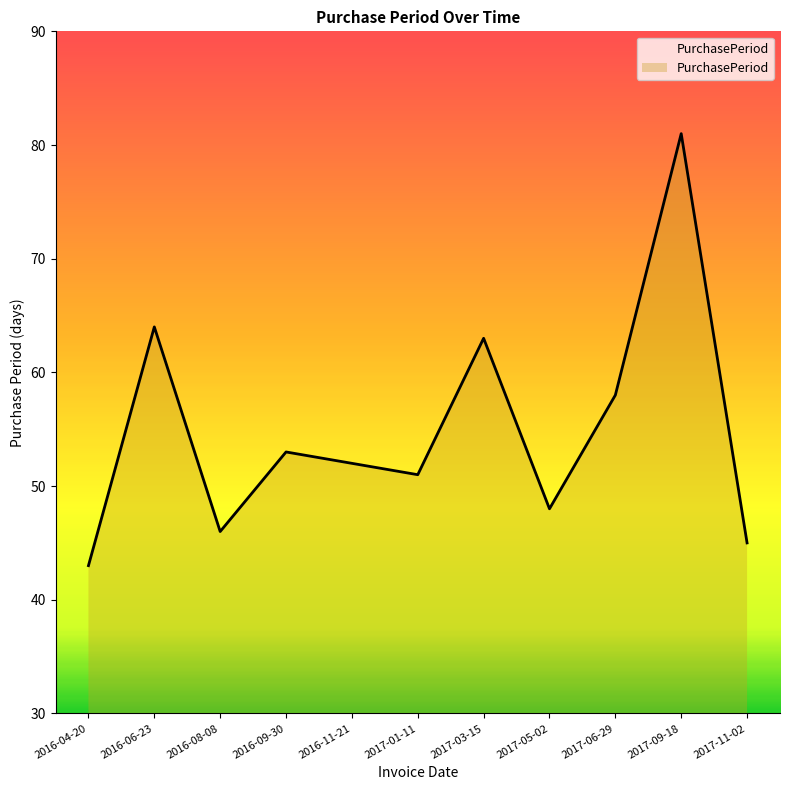

Between 2017-06-29 and 2016-04-20, which is larger?

2017-06-29